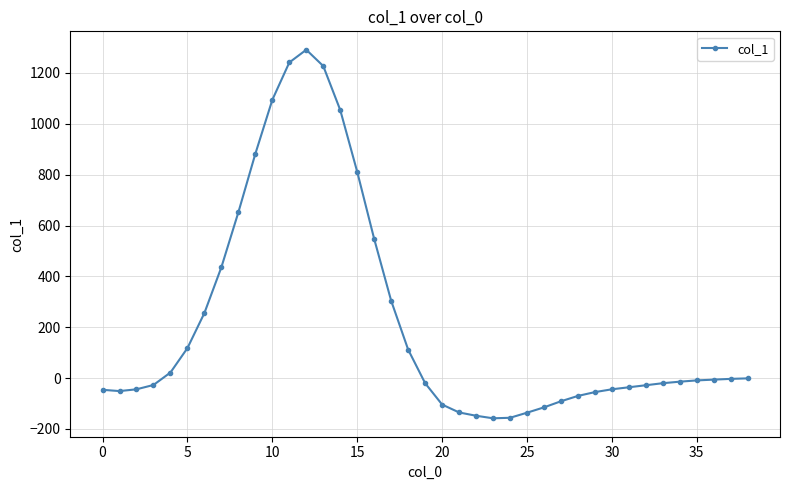

What is the difference between the second highest and minimum values?

1399